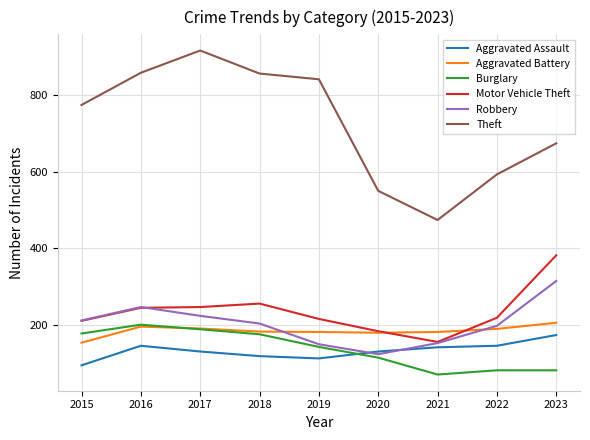

What are all the series names shown in the legend?

Aggravated Assault, Aggravated Battery, Burglary, Motor Vehicle Theft, Robbery, Theft